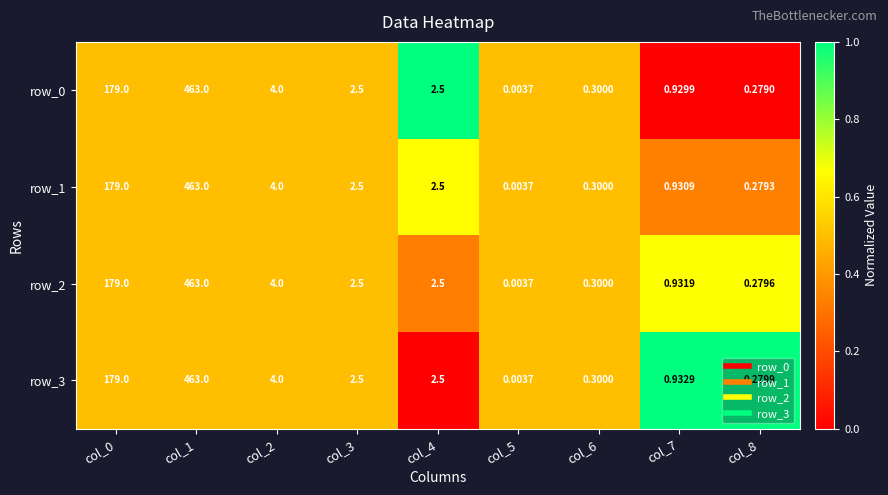

Which series has the largest total across all categories?

row_3